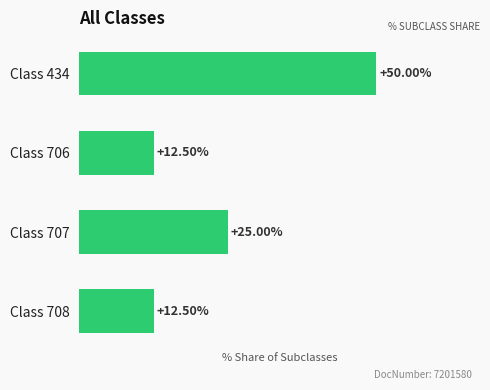

Which has a higher value, Class 707 or Class 708?

Class 707